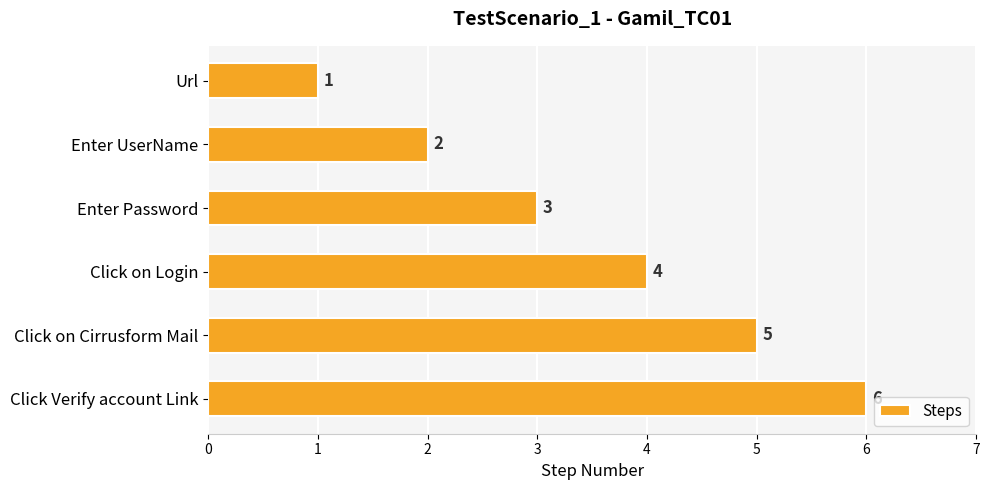

What is the label of the 3rd bar from the bottom?

Click on Login